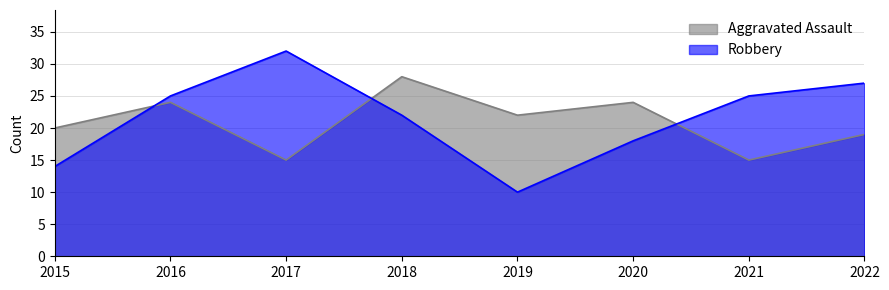

After their last crossing, which series has the higher values: Aggravated Assault or Robbery?

Robbery